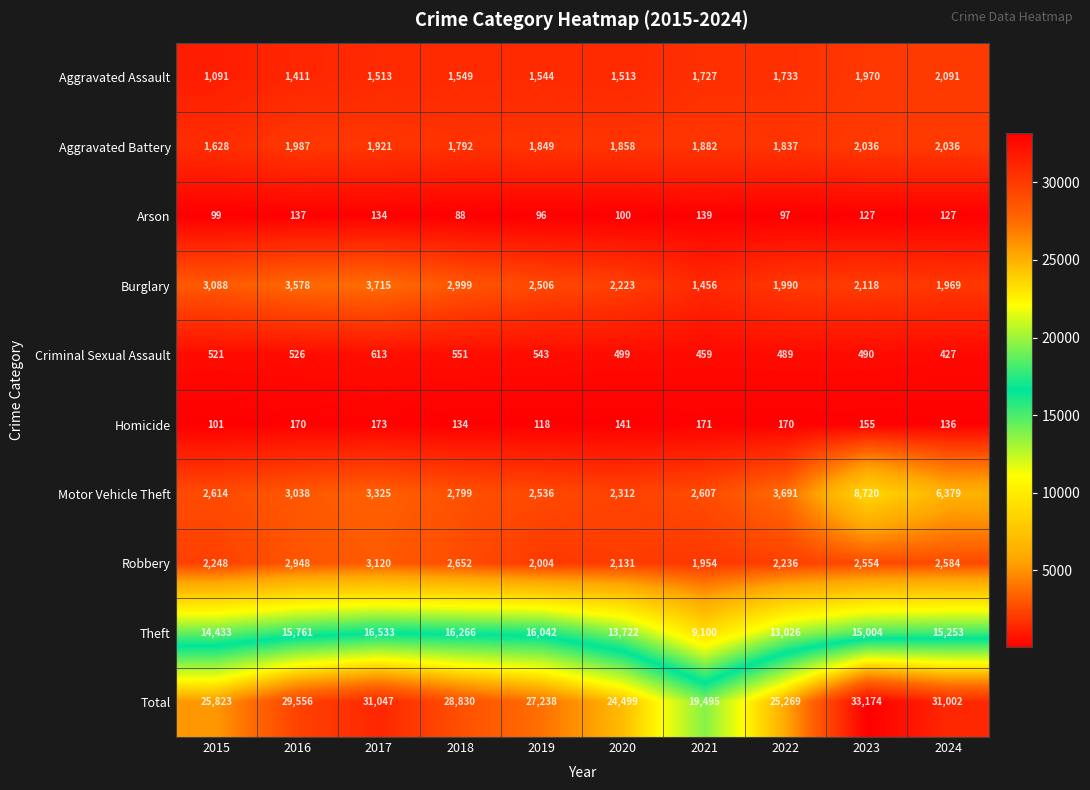

Between 2021 and 2024, which series saw the biggest shift?

Total